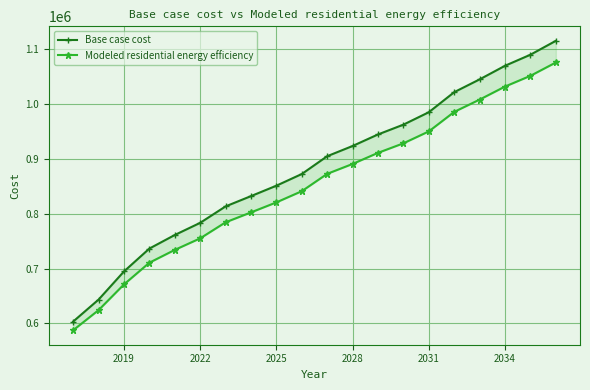

True or false: Base case cost has more than 1 interior local peaks.

False